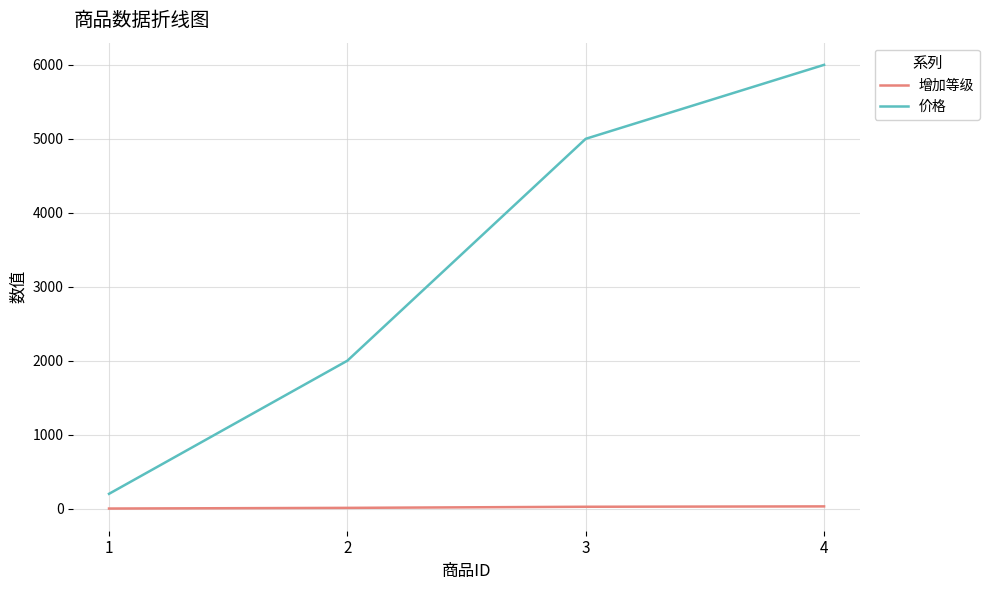

Which series has the largest range (max minus min)?

价格